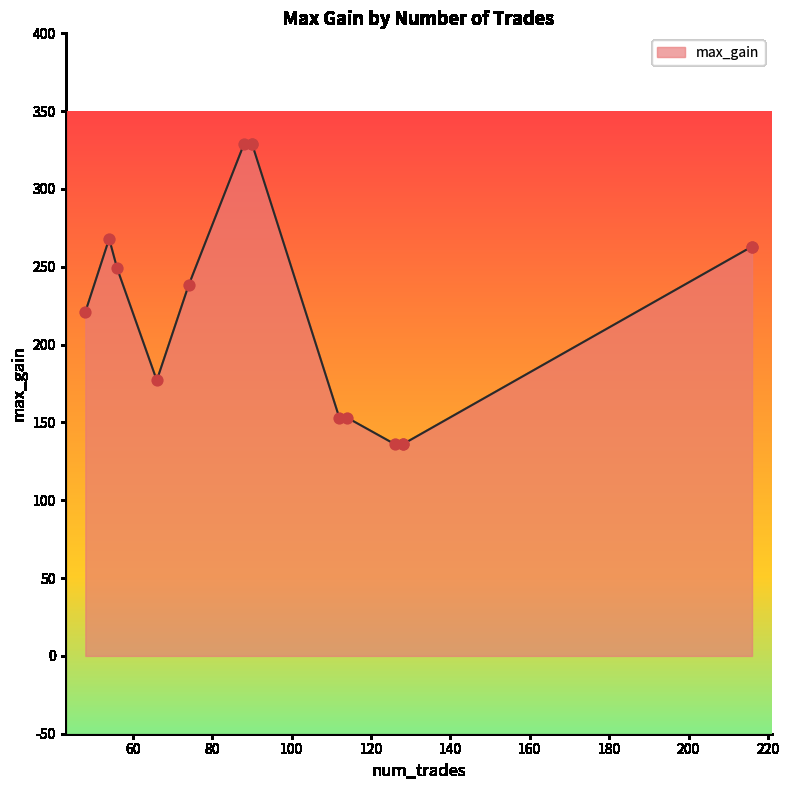

Between 216 and 216, which is larger?

216